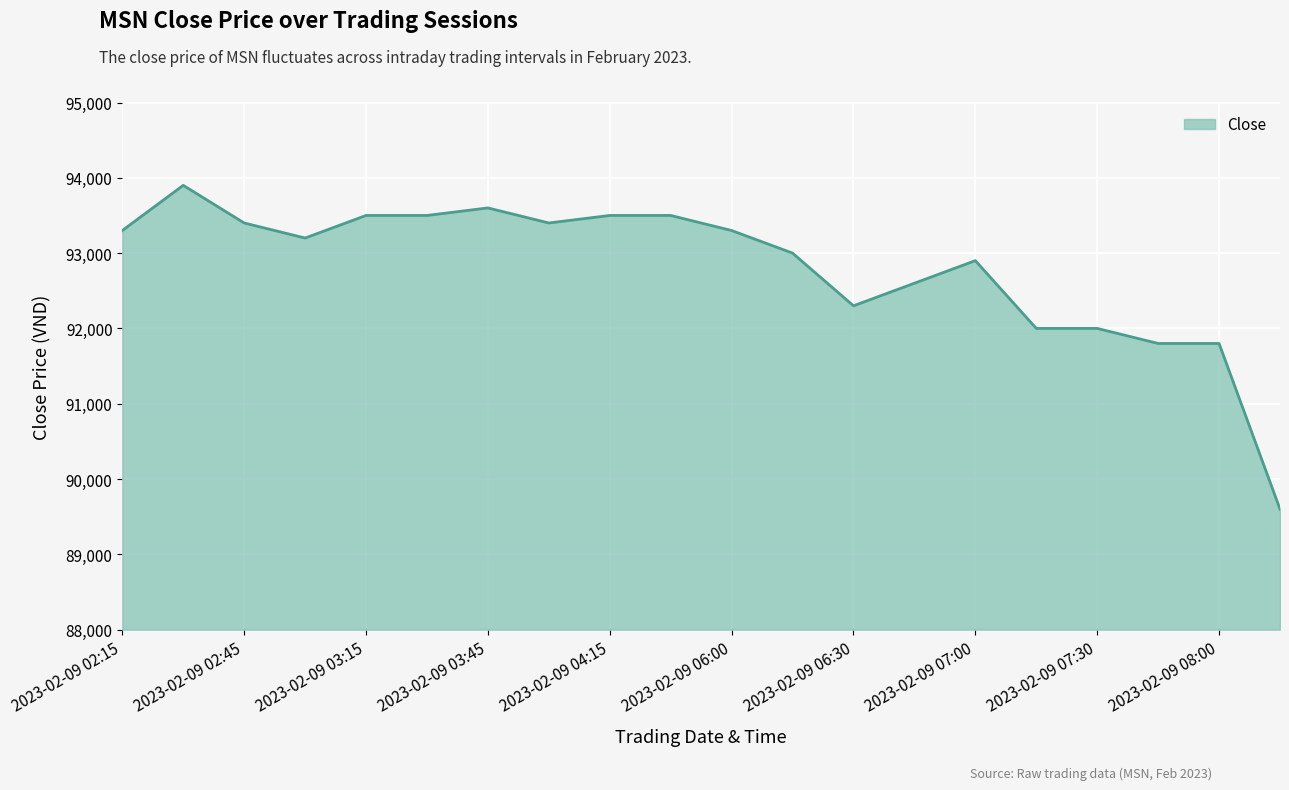

What is the difference between the maximum and minimum values?

4300